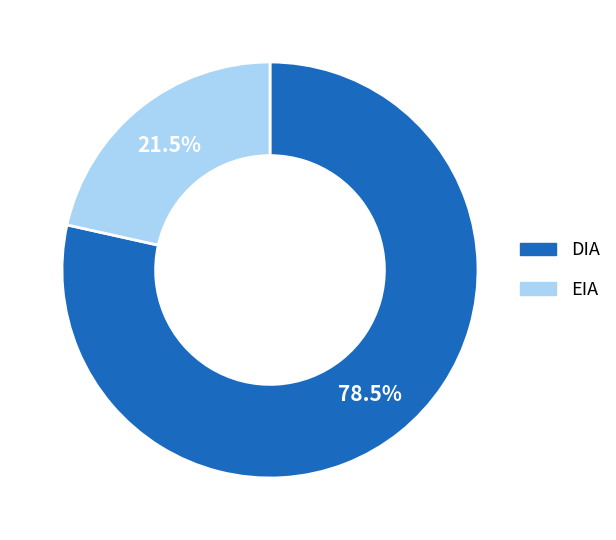

To the nearest percent, what is the combined percentage of EIA and DIA?

100%